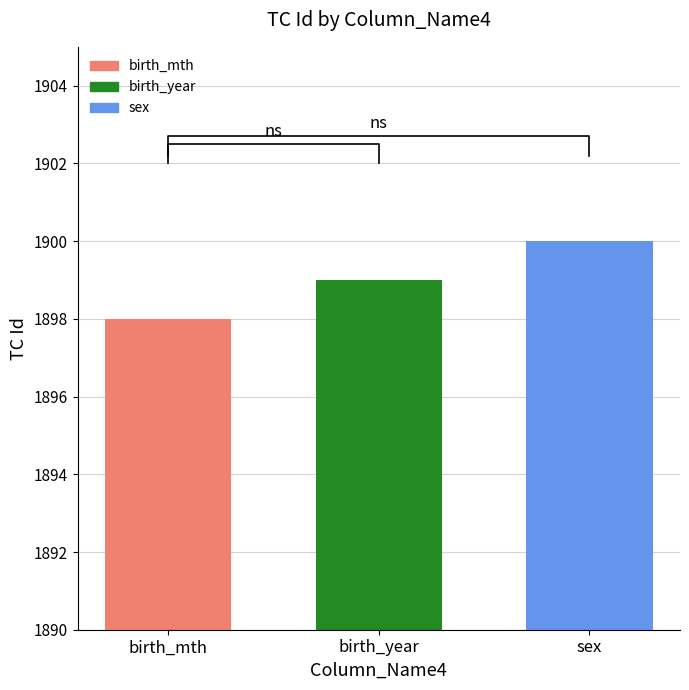

What position from the left is birth_mth?

1